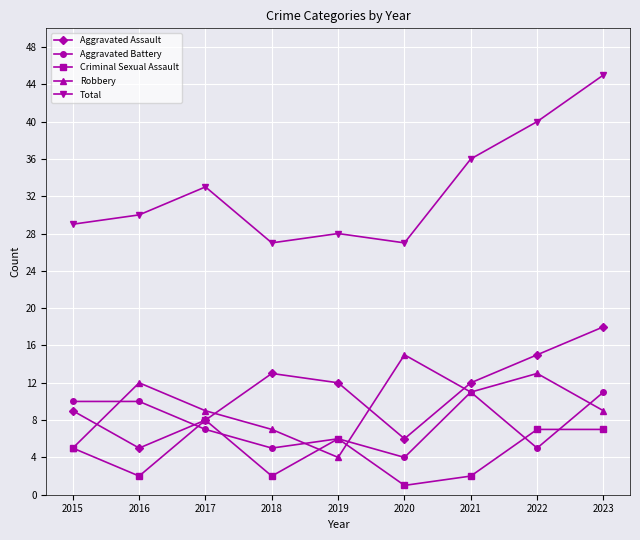

At which category is the sum across all series the highest?

2023